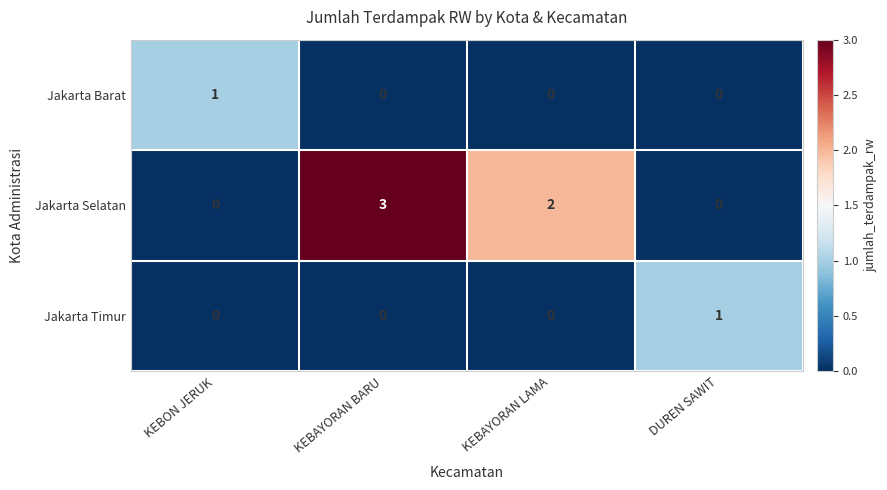

Which series has the largest total across all categories?

Jakarta Selatan